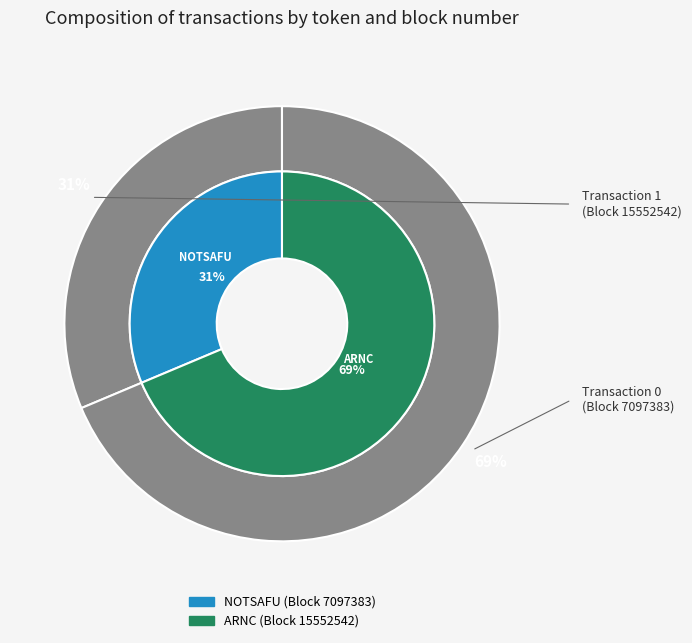

To the nearest percent, what is the average slice percentage?

50%